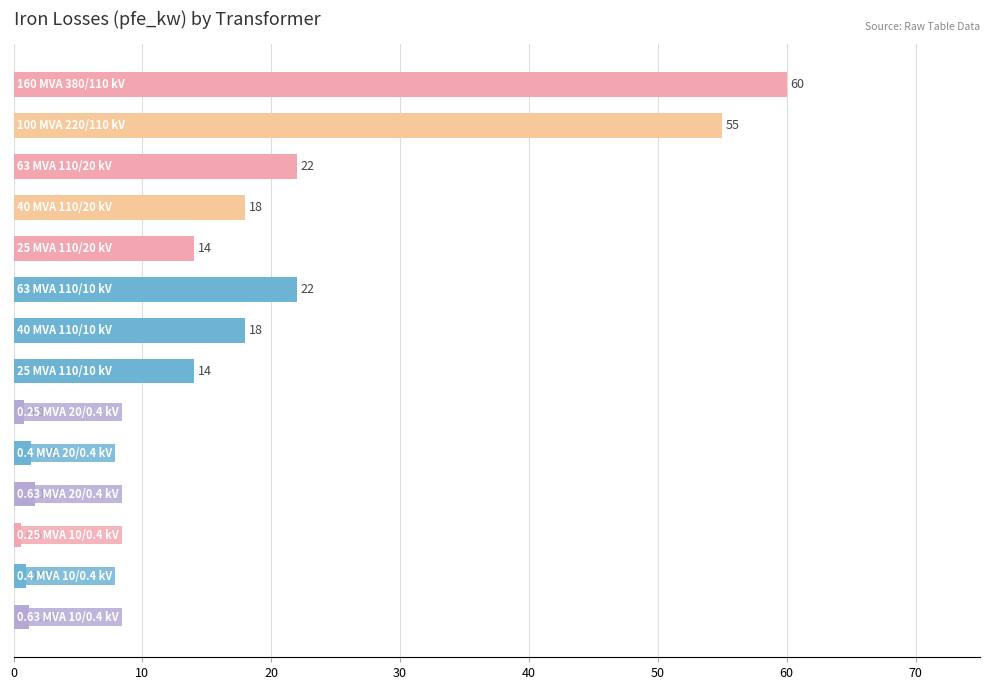

What is the average value?

16.4